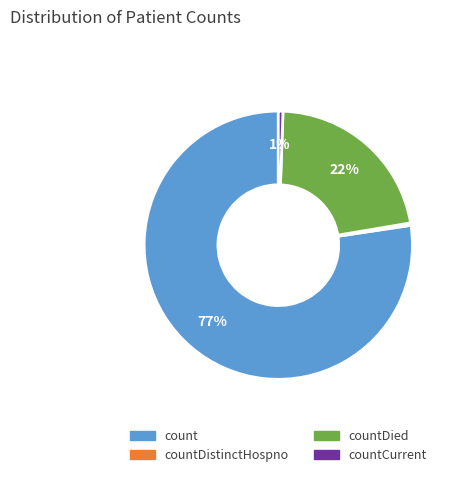

Is it true that countDistinctHospno is 6% of the pie?

False